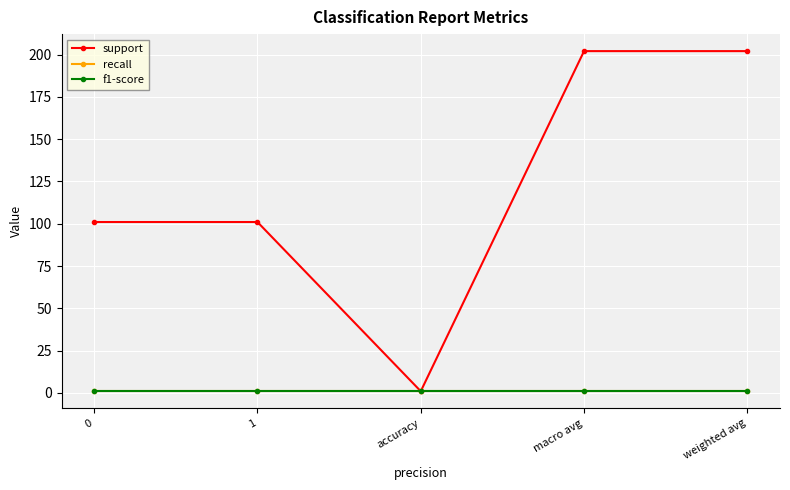

What is the minimum value shown in the chart?

1